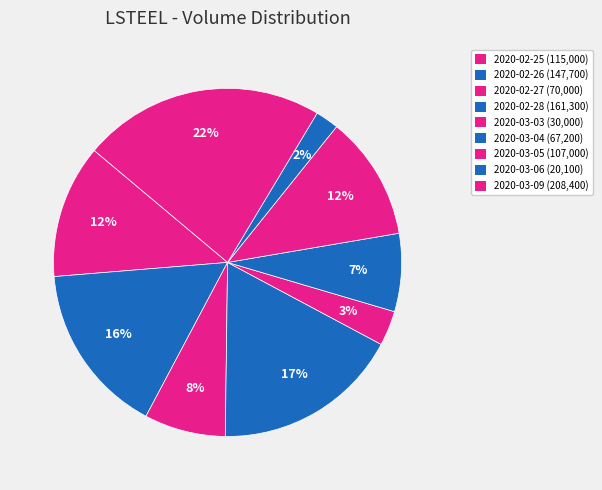

Do 2020-03-03 and 2020-02-27 together represent more than half of the pie?

No